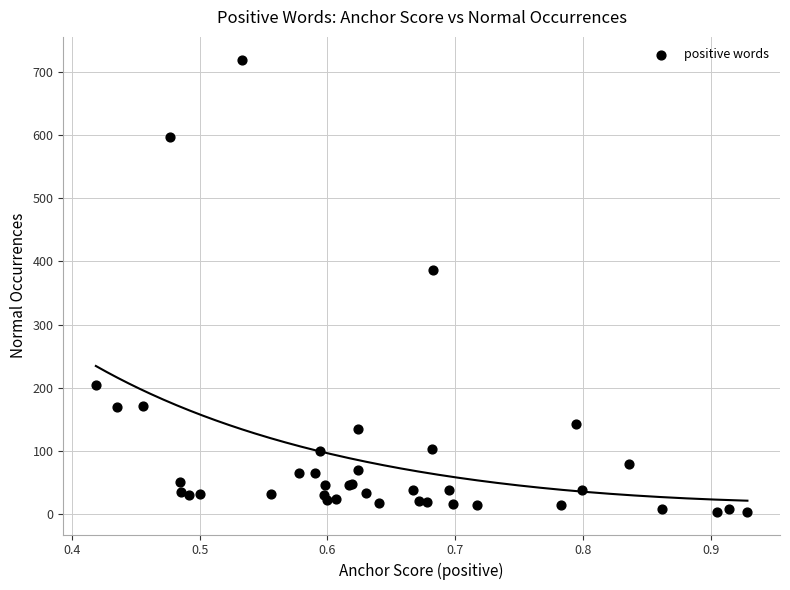

What Y value in the scatter plot is closest to 361?

387